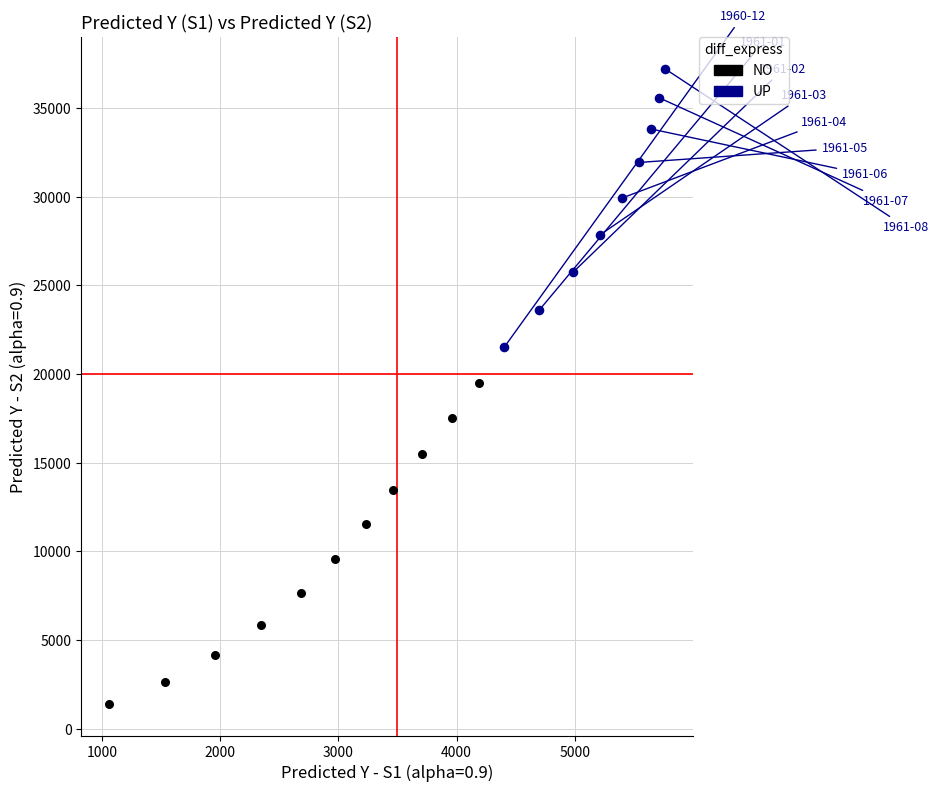

Which series contains the lowest Y value?

NO